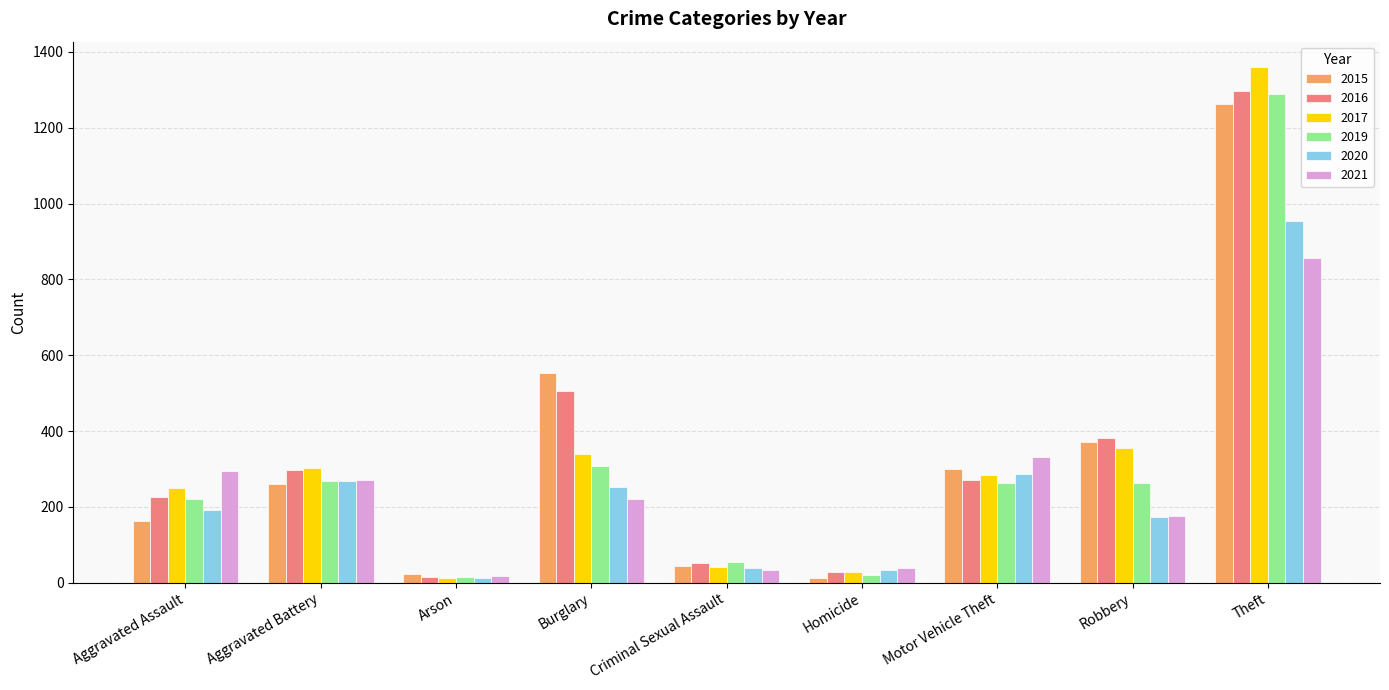

At which category is the sum across all series the highest?

Theft